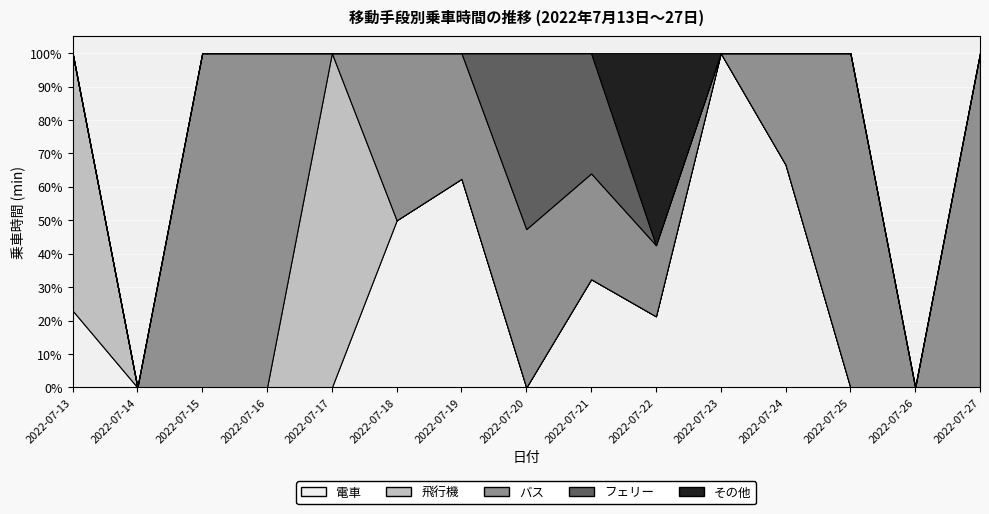

List the series in order of their peak value, lowest first.

その他, フェリー, 電車, バス, 飛行機